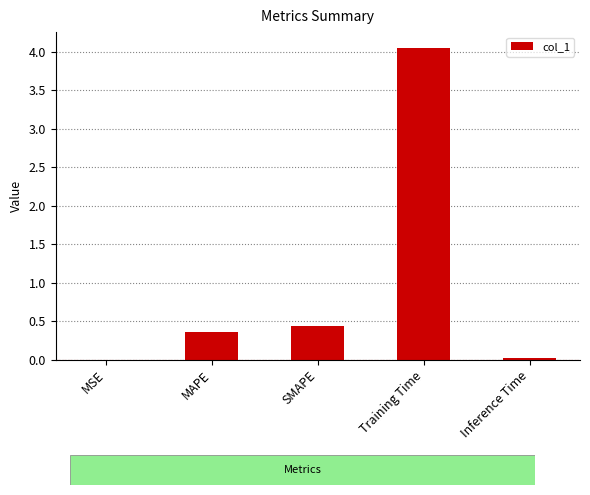

What is the sum of the values at MAPE and SMAPE?

0.8